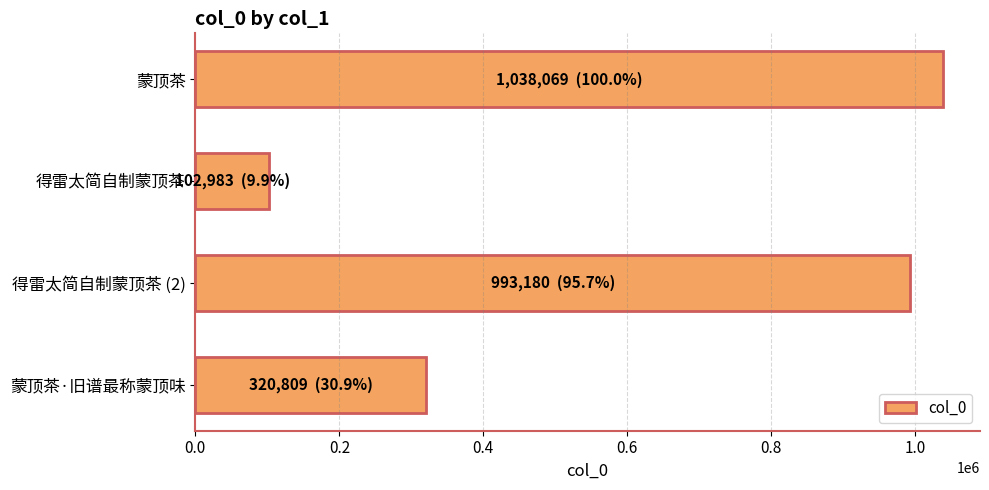

What is the smallest value displayed?

102983